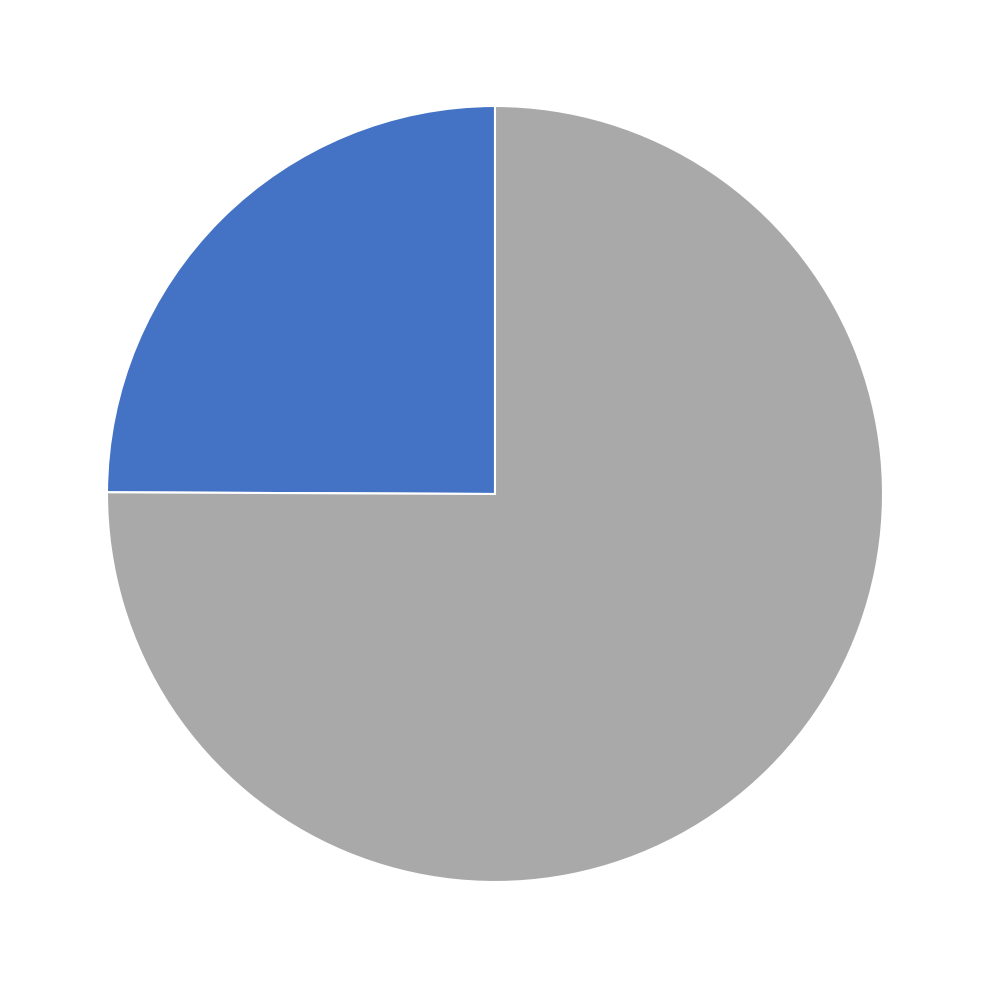

Is there any slice that represents more than half of the pie?

Yes